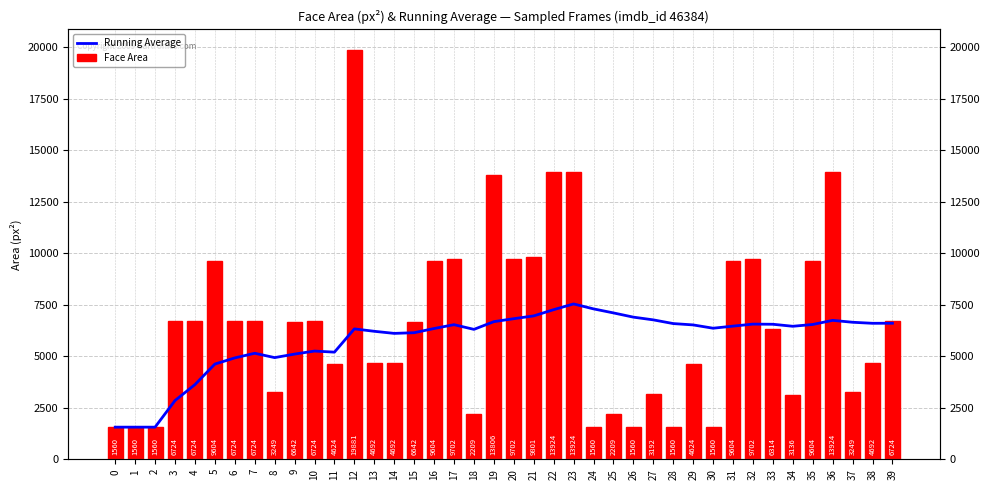

Which series has the largest range (max minus min)?

Face Area